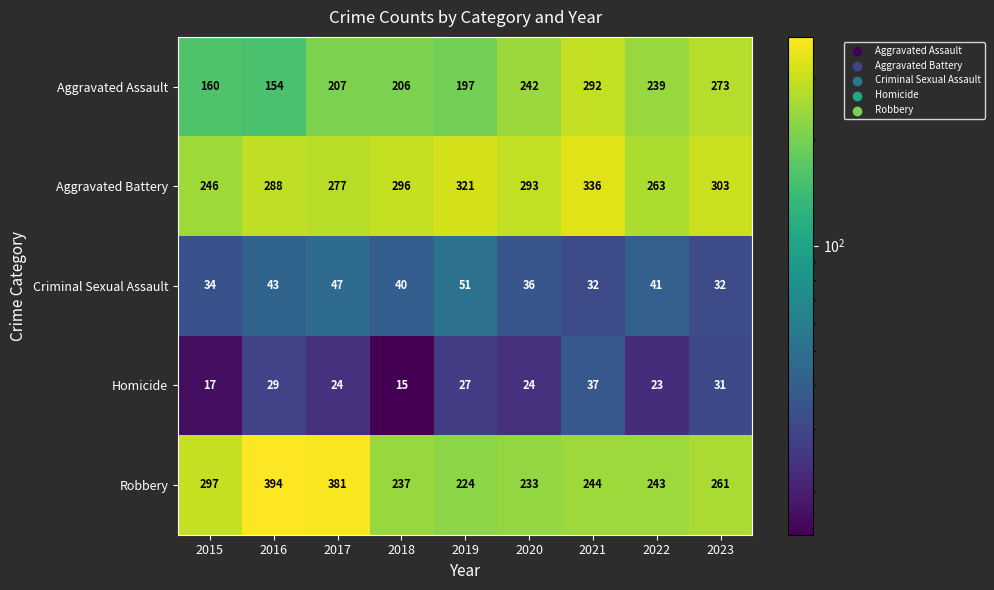

Which series has the largest range (max minus min)?

Robbery